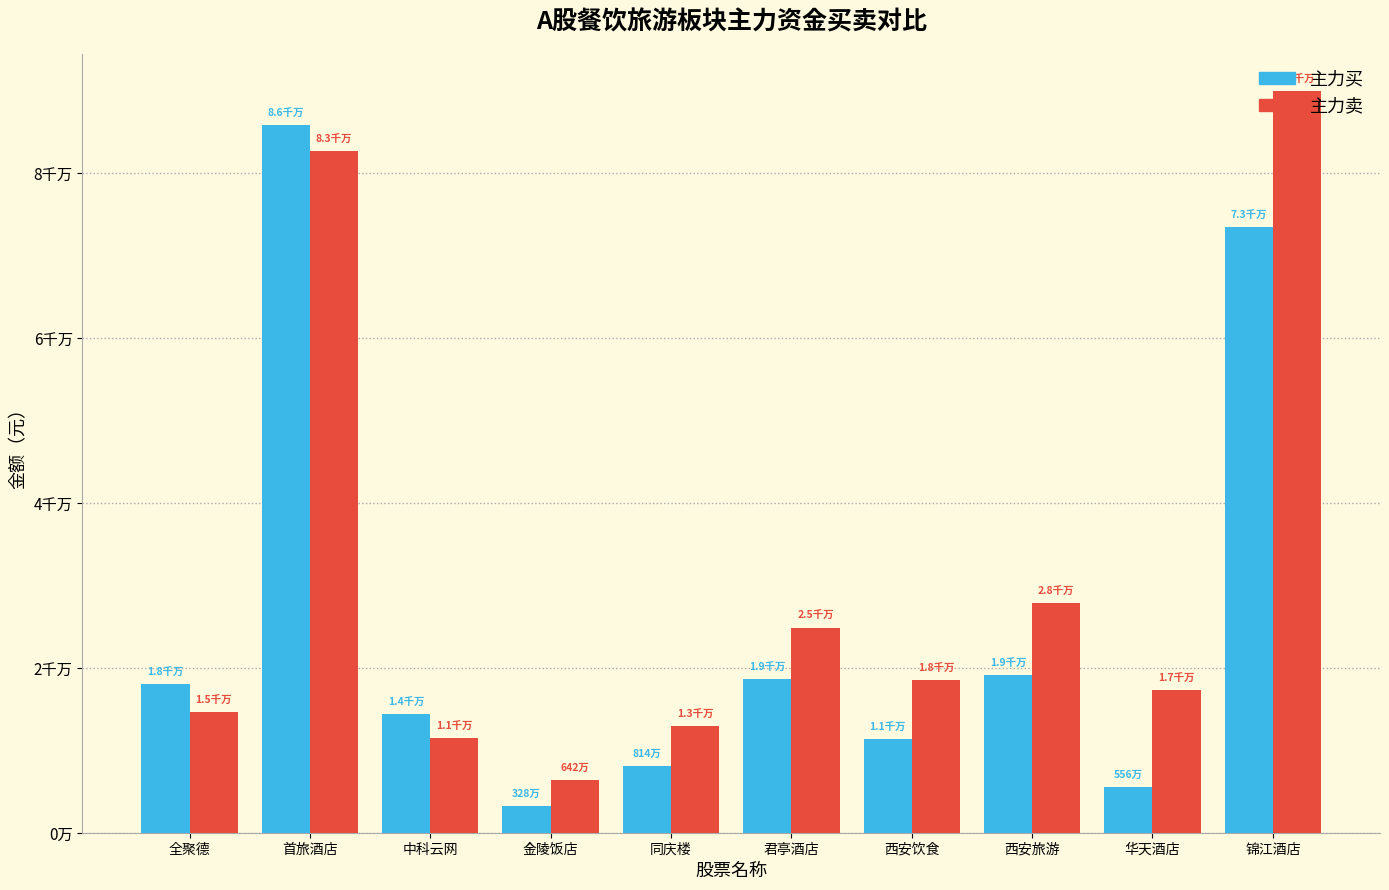

What are all the series names shown in the legend?

主力买, 主力卖